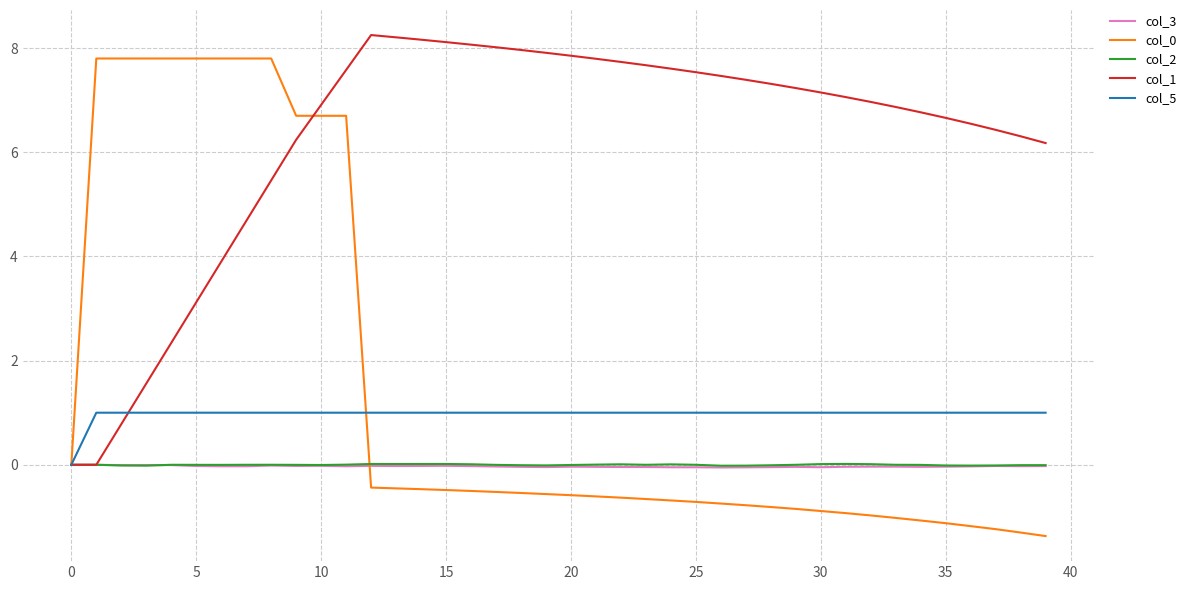

Which series has the largest total across all categories?

col_1